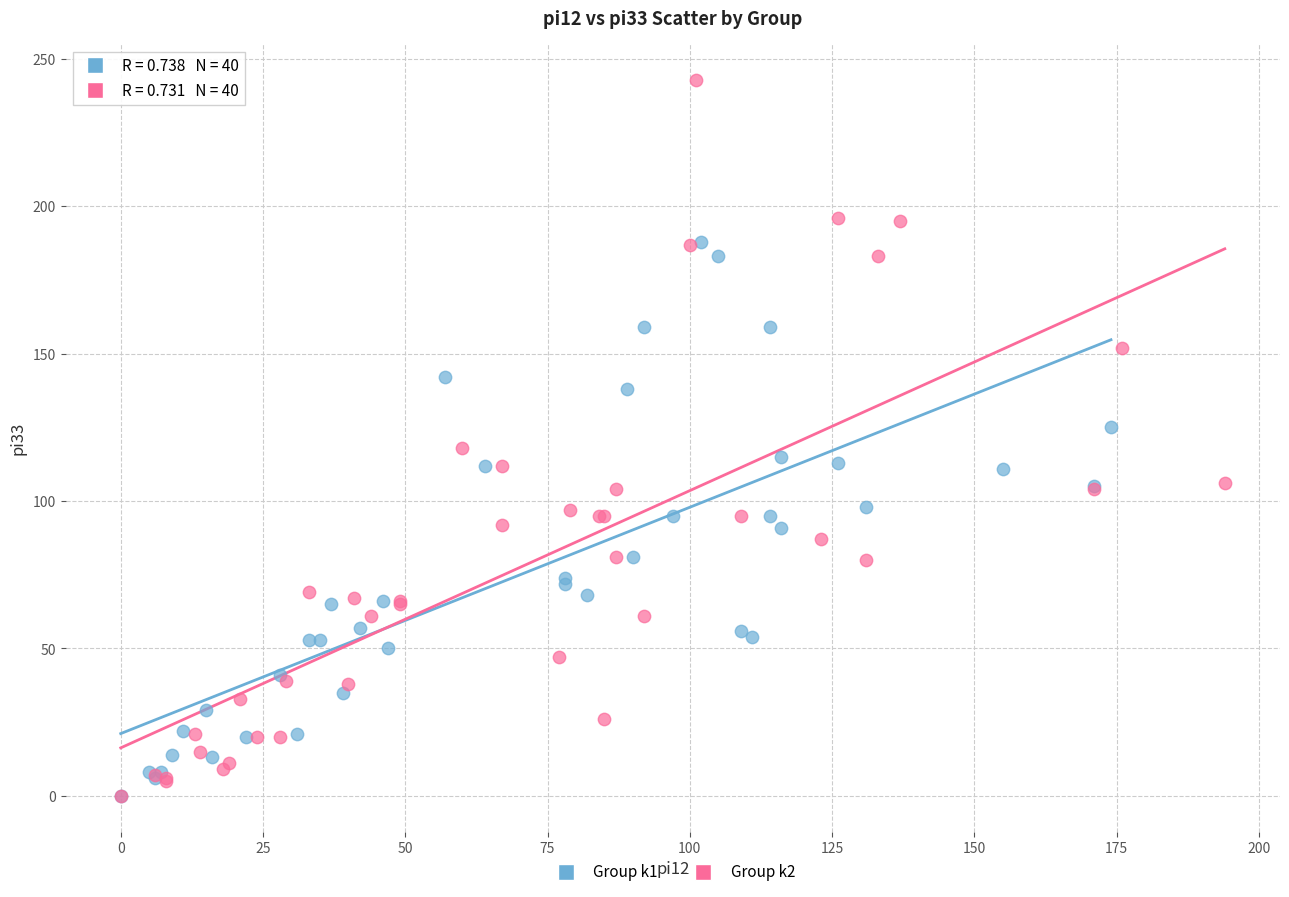

What are all the series names shown in the legend?

Group k1, Group k2